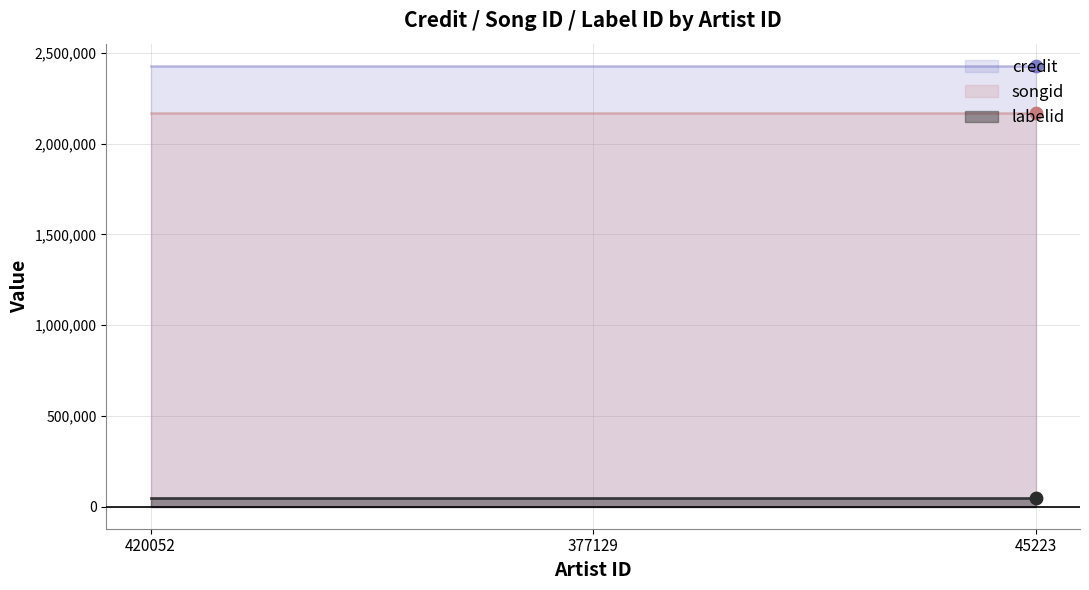

Which series reaches the maximum Y coordinate?

credit